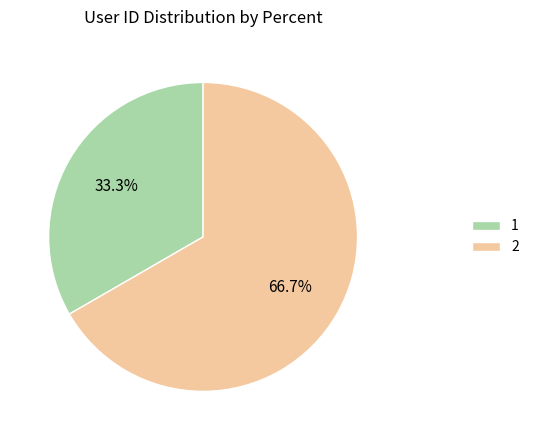

Which category has the smallest portion of the pie?

1